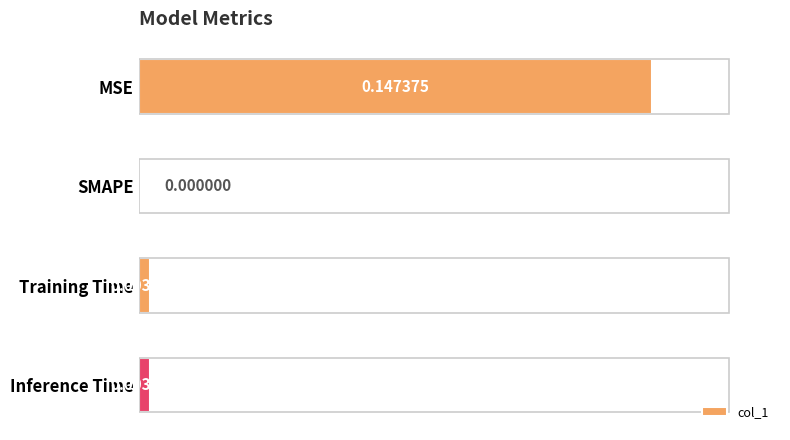

Are the bars horizontal?

Yes